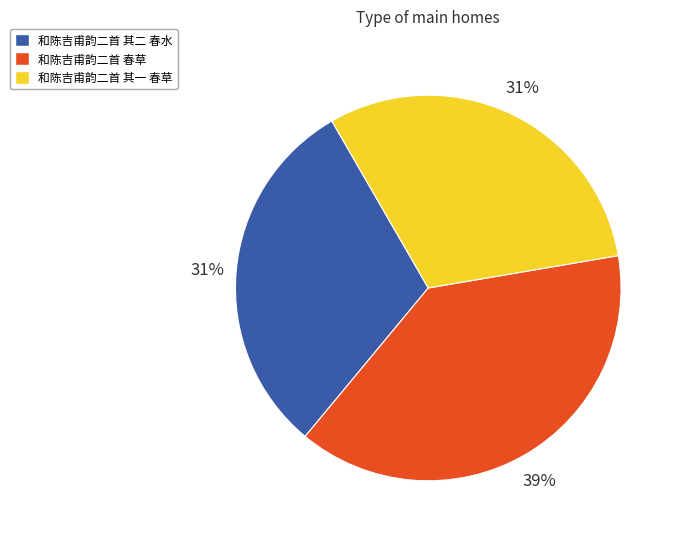

How many segments does this pie chart have?

3